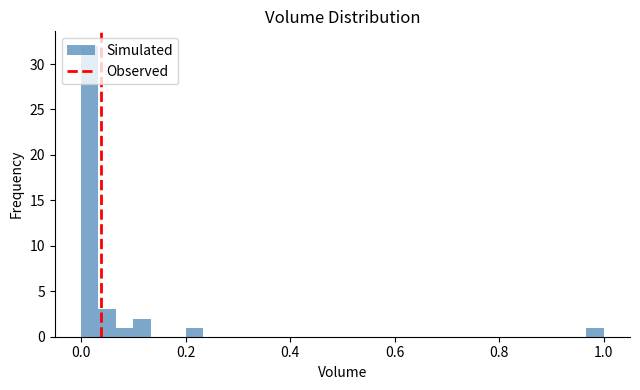

Around what value on the x-axis is the tallest bar? Give the approximate position of its centre, as read against the axis.

0.02